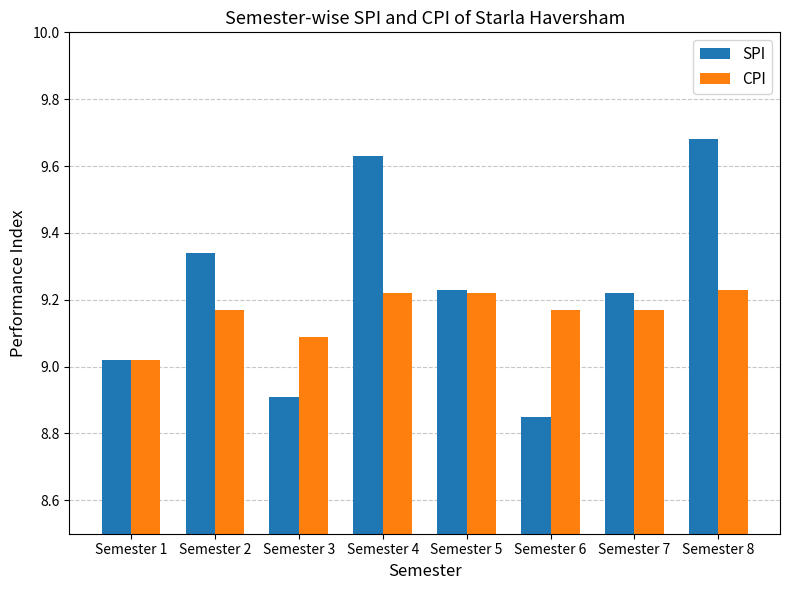

How many categories are shown in the chart?

8